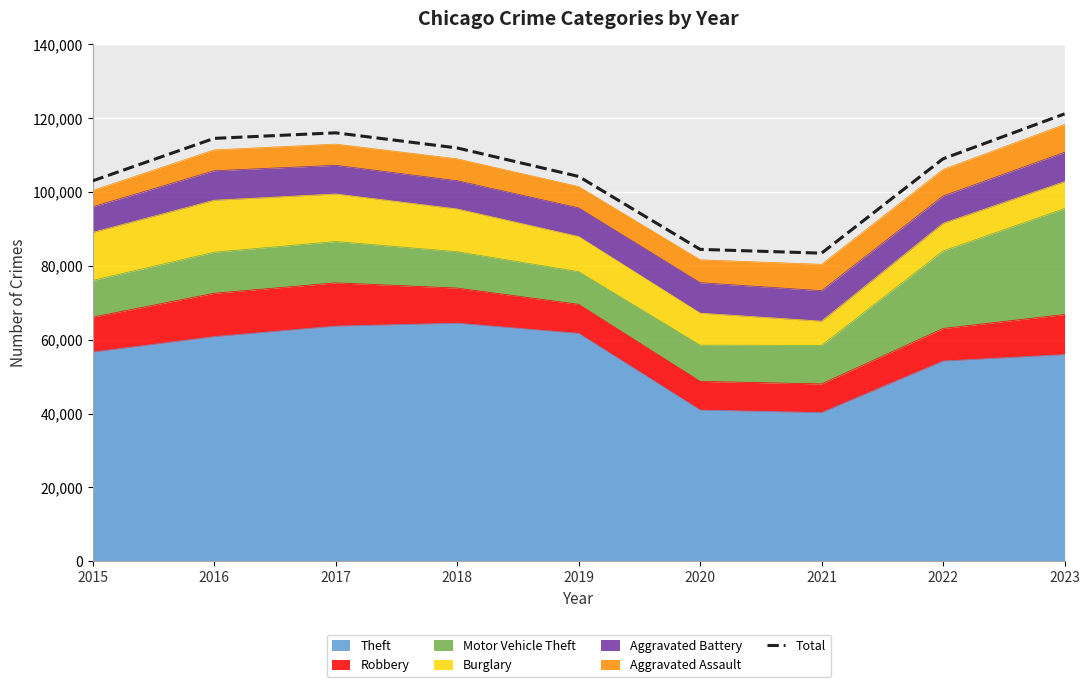

What is the average value?

105312